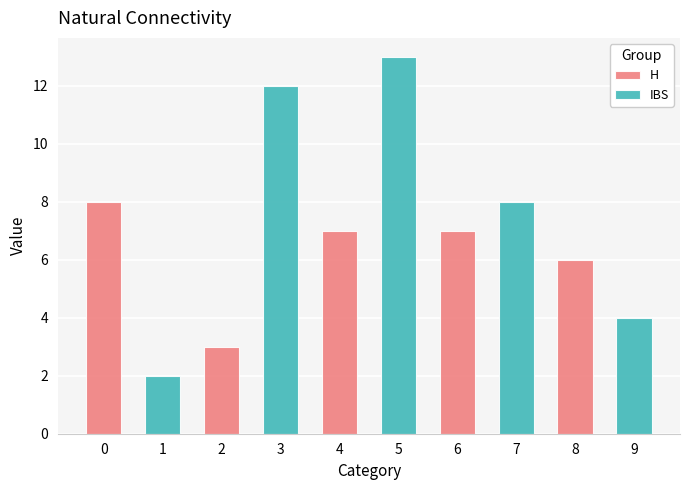

How many bars are there in each group?

2